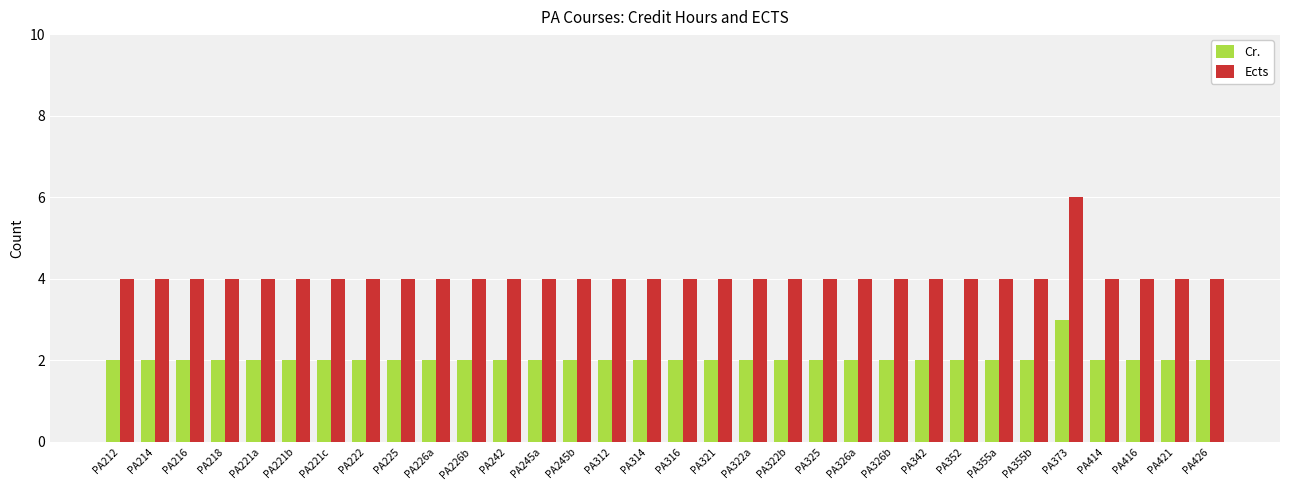

What is the minimum value for Cr.?

2